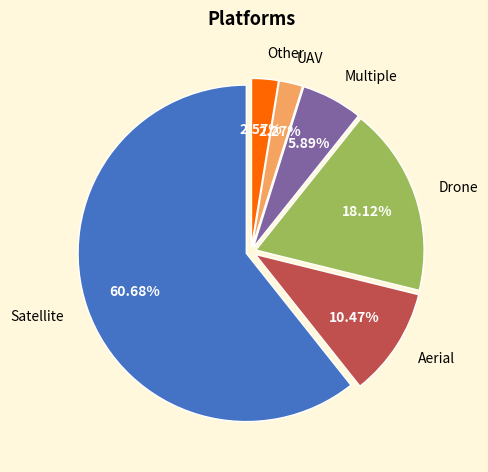

Approximately how many times larger is the value at Aerial compared to UAV?

4.6